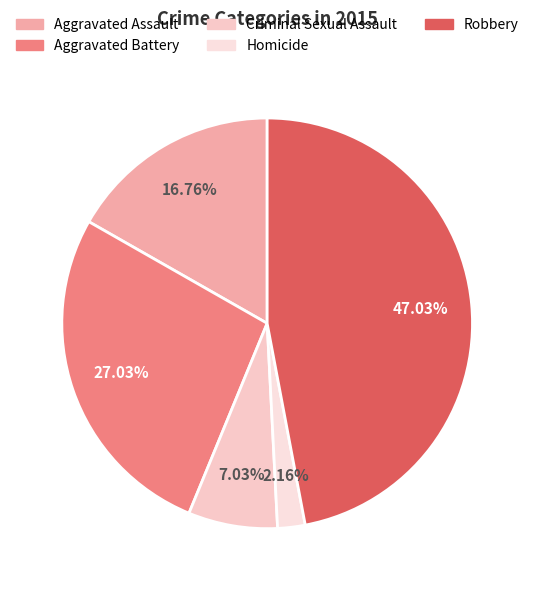

Approximately how many times larger is the value at Criminal Sexual Assault compared to Aggravated Assault?

0.4